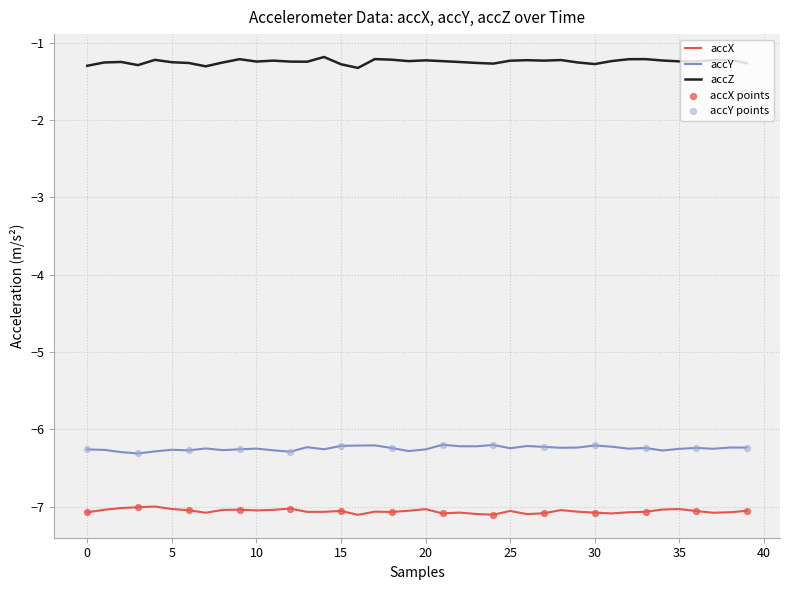

Which series has the largest total across all categories?

accZ